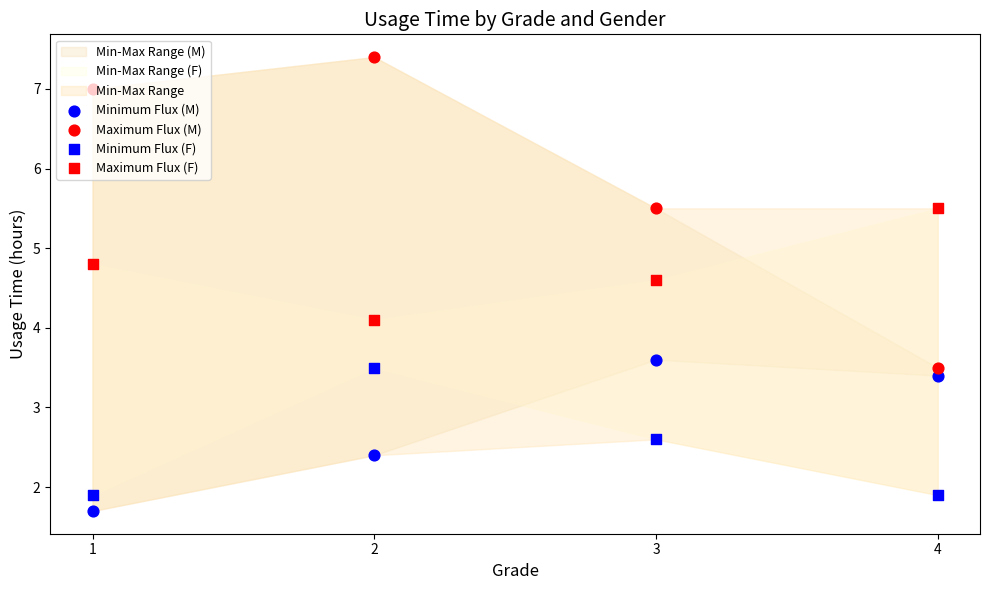

Which series has the widest spread of Y values?

Maximum Flux (M)